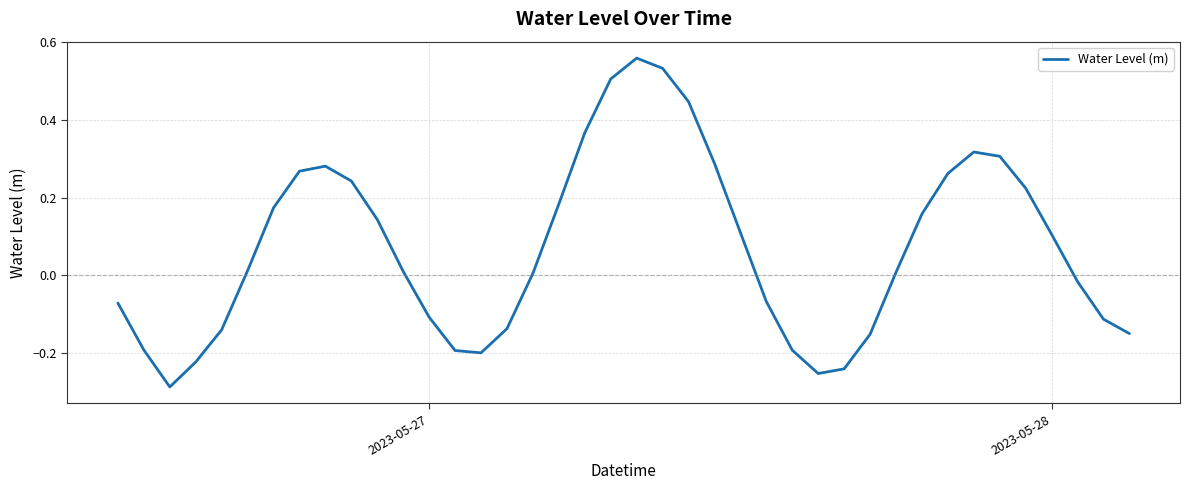

What is the difference between the maximum and minimum values?

0.8